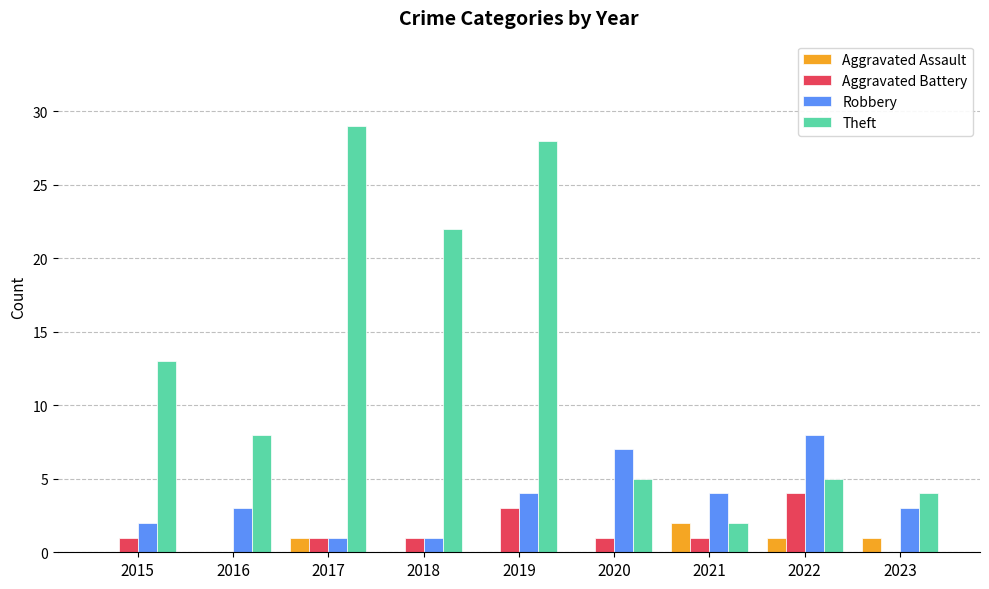

What is the difference between the Robbery values at 2019 and 2020?

3